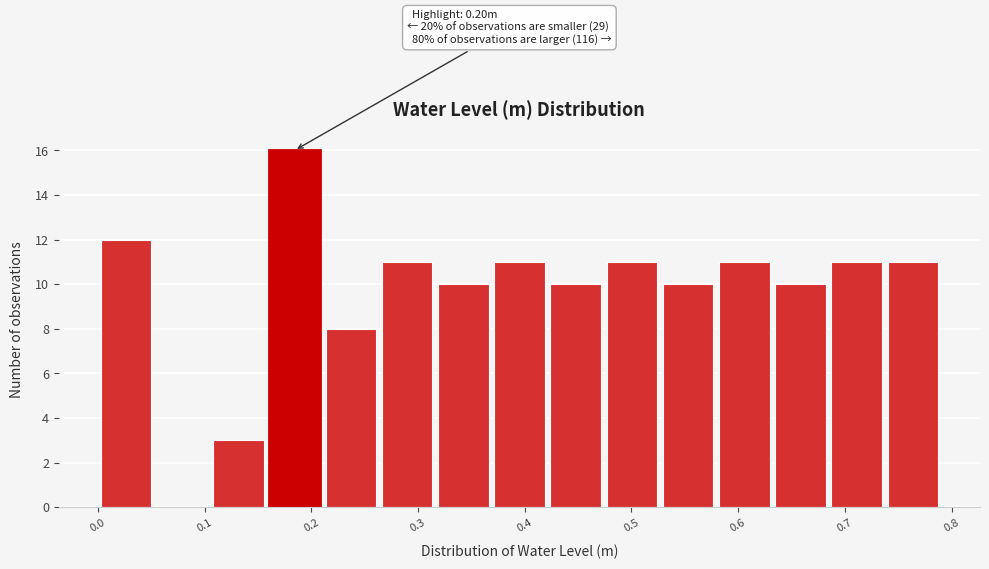

Which range on the x-axis has the tallest bar?

0.16 to 0.21